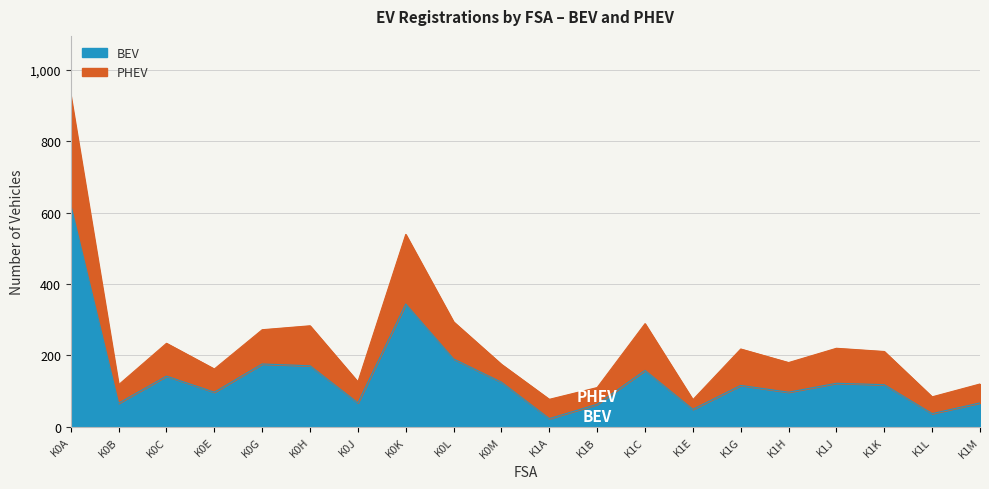

In PHEV, how many points are higher than both neighbors (excluding endpoints)?

6